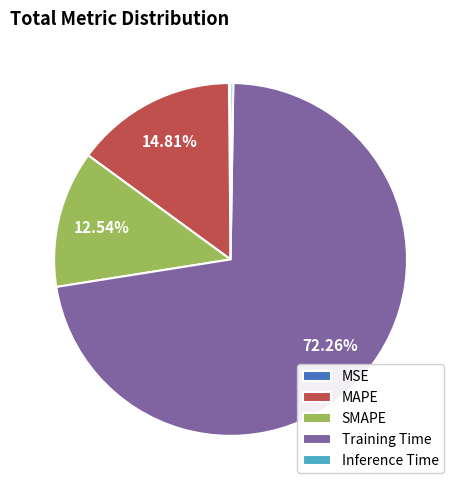

Does any single category account for the majority?

Yes